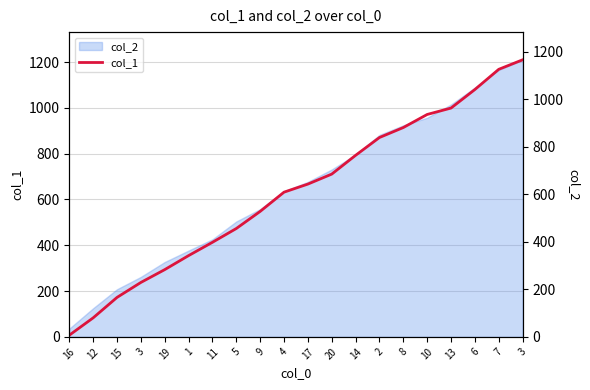

Which label corresponds to the largest value in the chart?

3